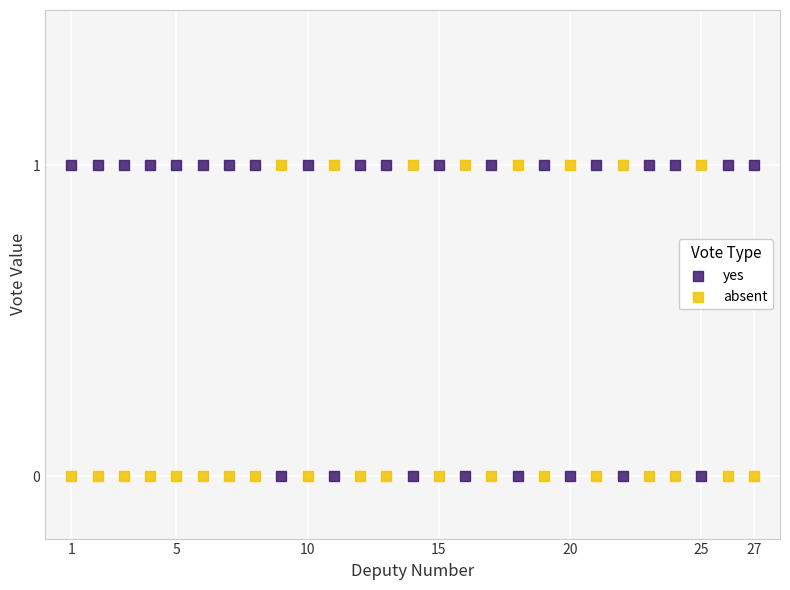

Across all data points, what is the range of X values (max minus min)?

26